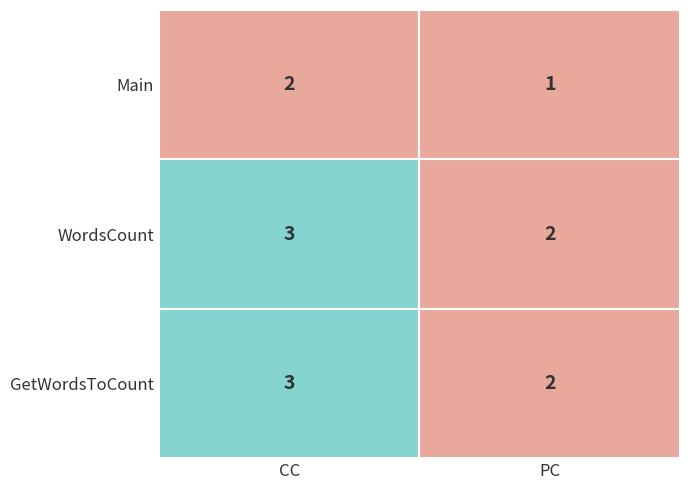

What is the total value across all series at 0?

8